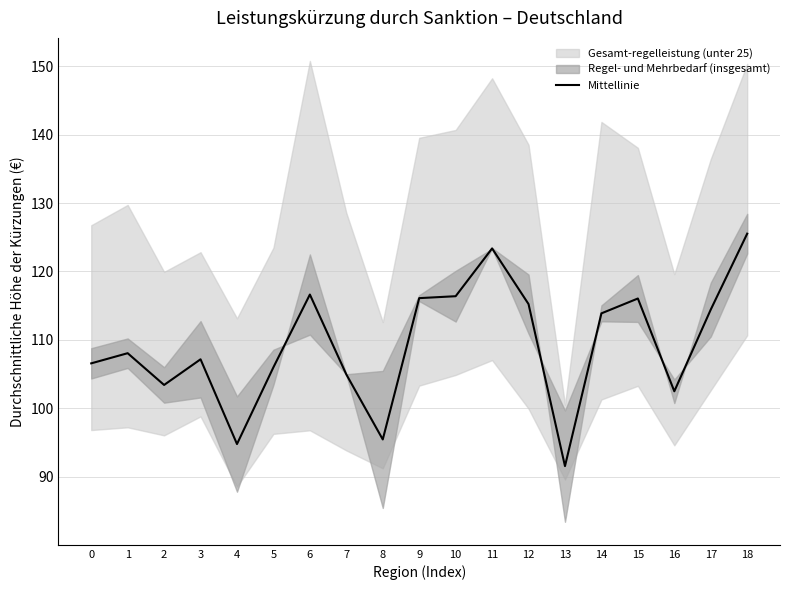

The chart shows a value of 26.2 at 8. True or false?

False